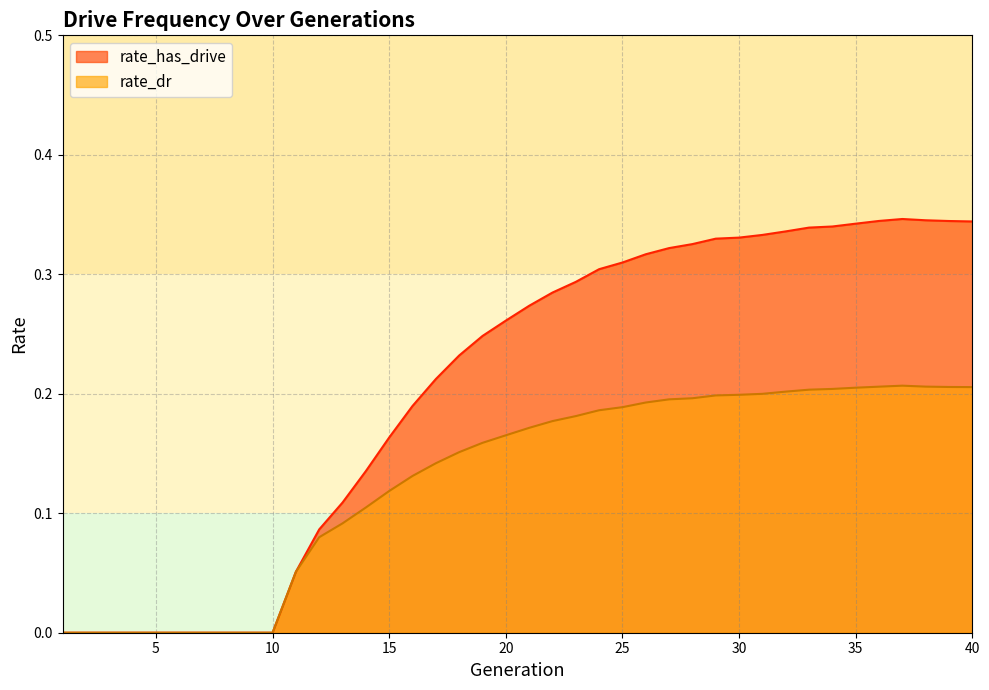

Where is the first local maximum for rate_dr?

37